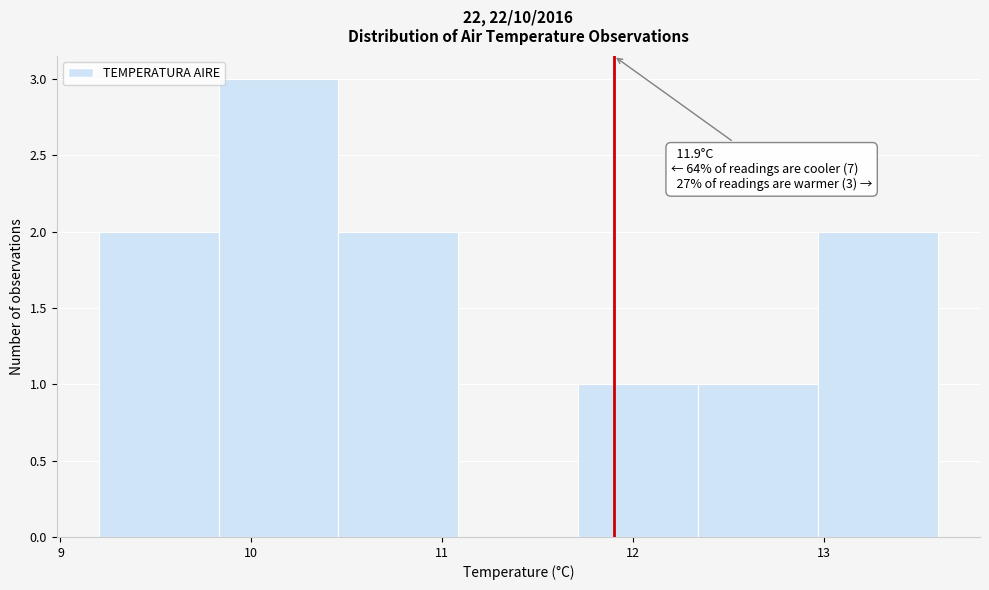

Over which range of the x-axis is the bar tallest?

9.8 to 10.5